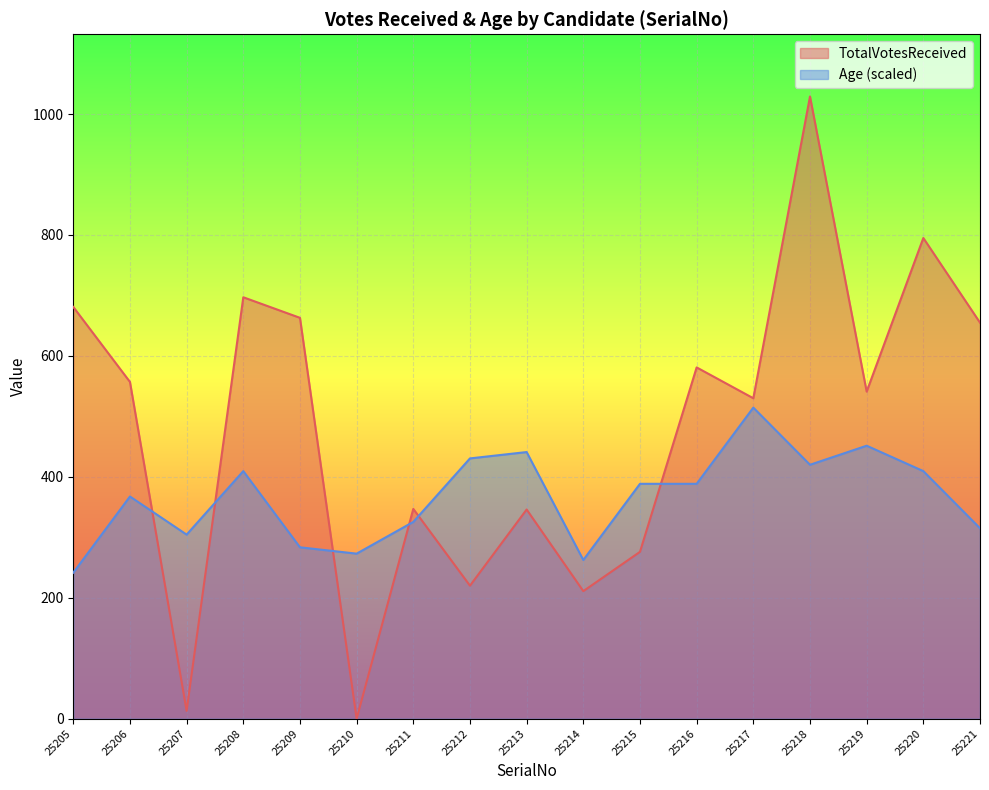

What is the value of the TotalVotesReceived point at the 7th from the left?

347.0